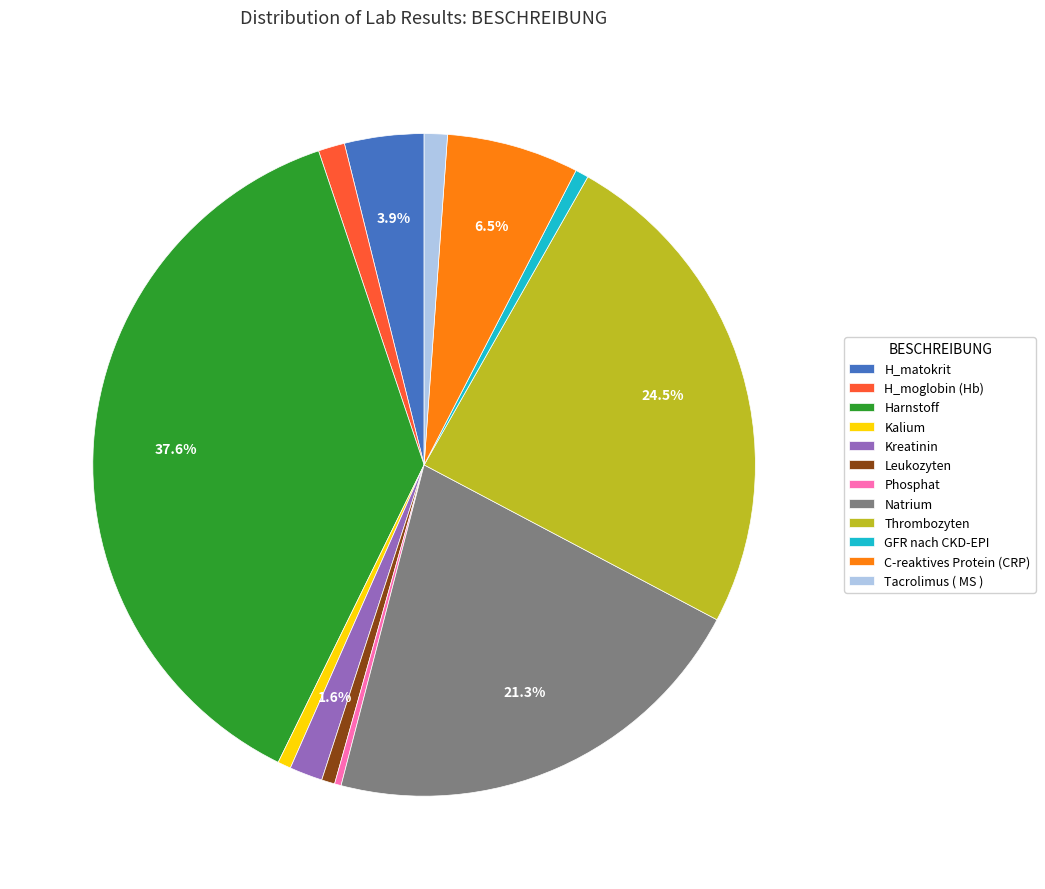

The Natrium slice represents 21% of the pie. True or false?

True